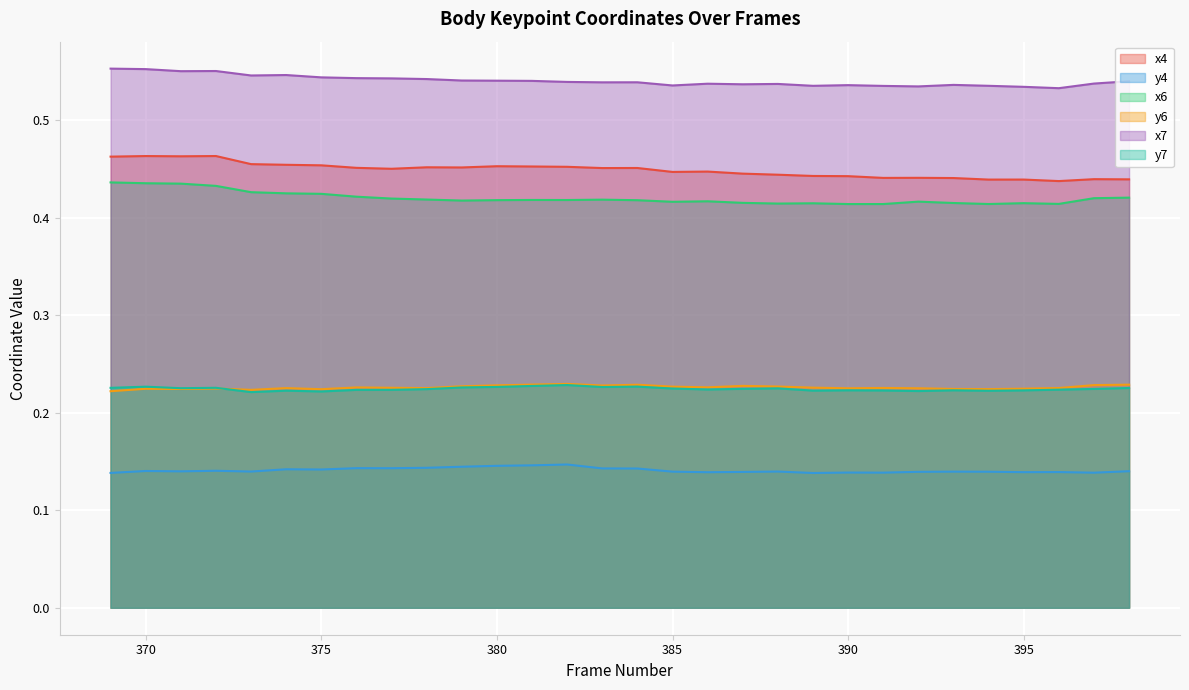

At which category does y6 reach its first local valley?

371